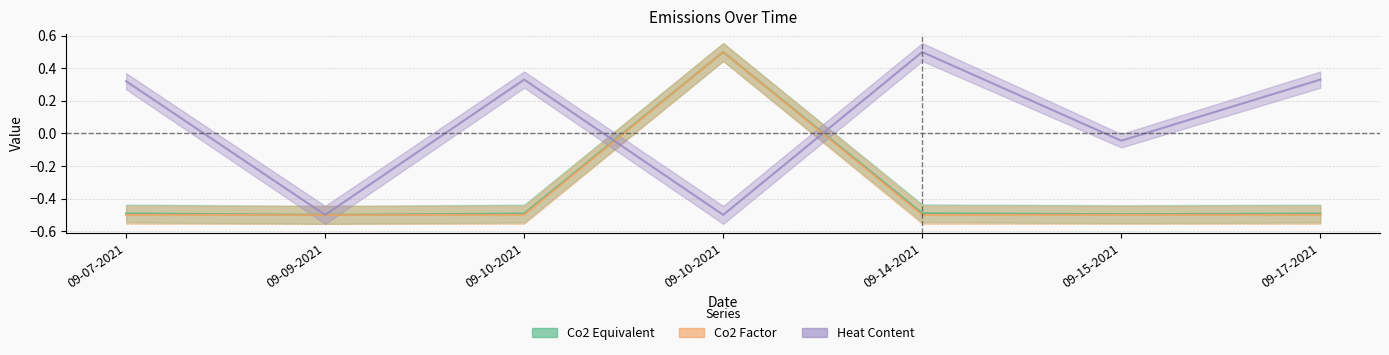

At which category does Heat Content reach its first local valley?

09-09-2021